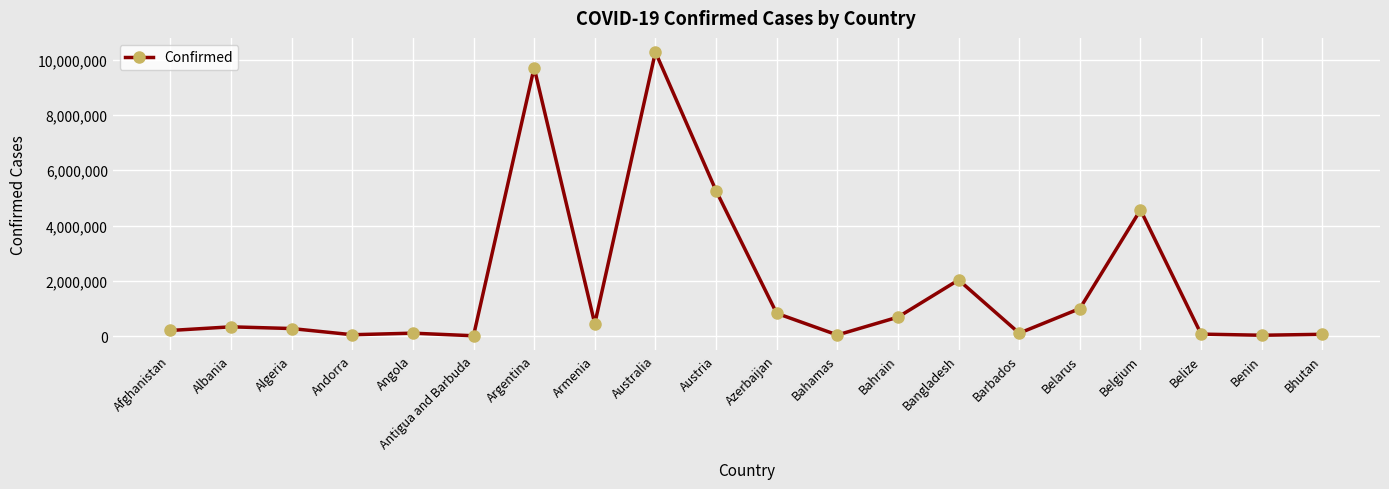

What is the greatest value displayed?

10278831